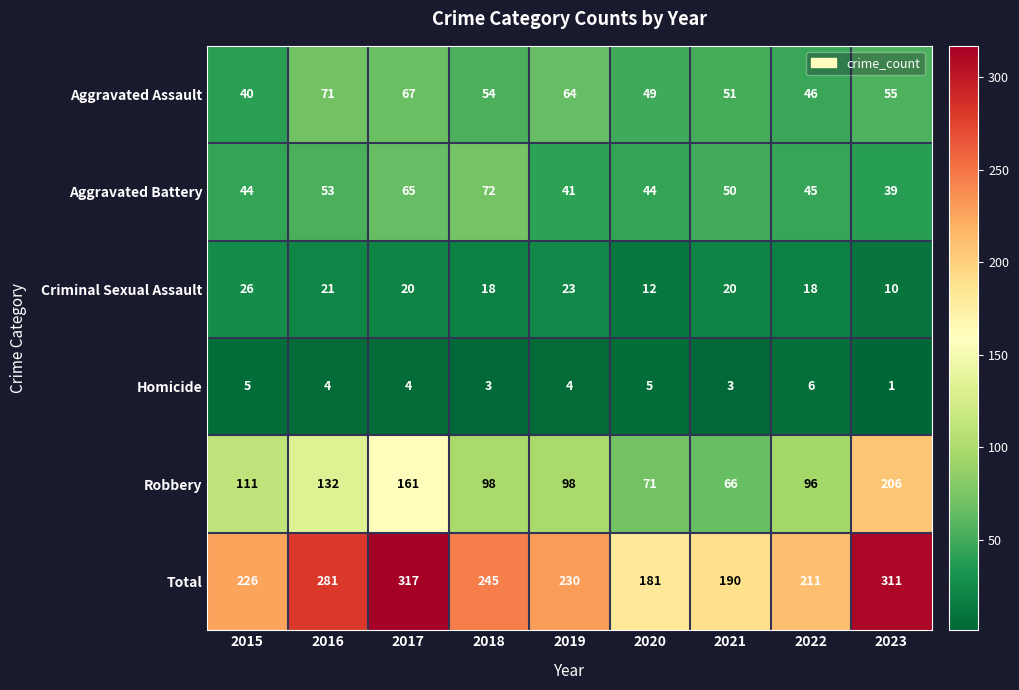

At which category is the sum across all series the highest?

2017